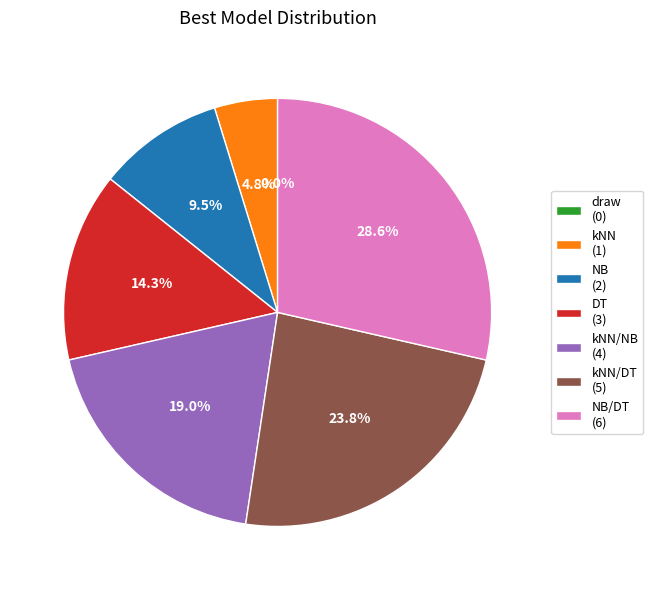

What percentage is the NB/DT slice, to the nearest percent?

29%